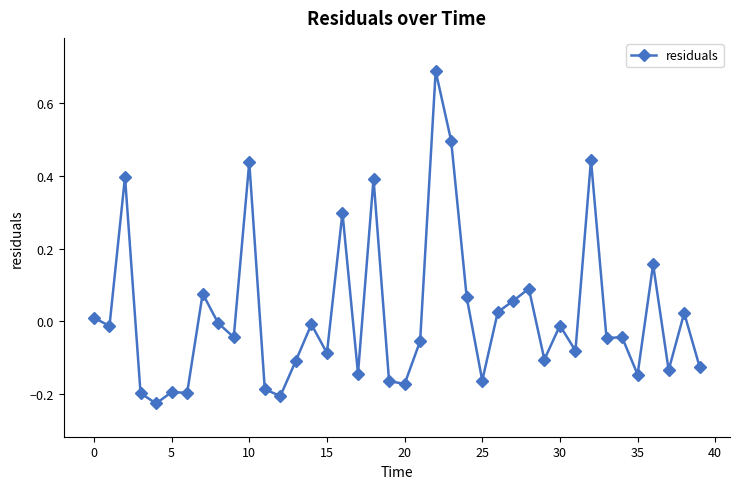

Is this an area chart (filled region under the line)?

No